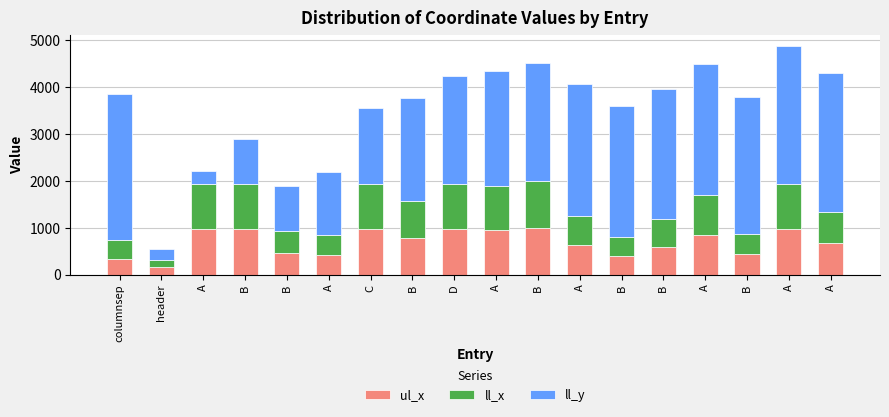

The value of ll_y at A is 773. True or false?

False